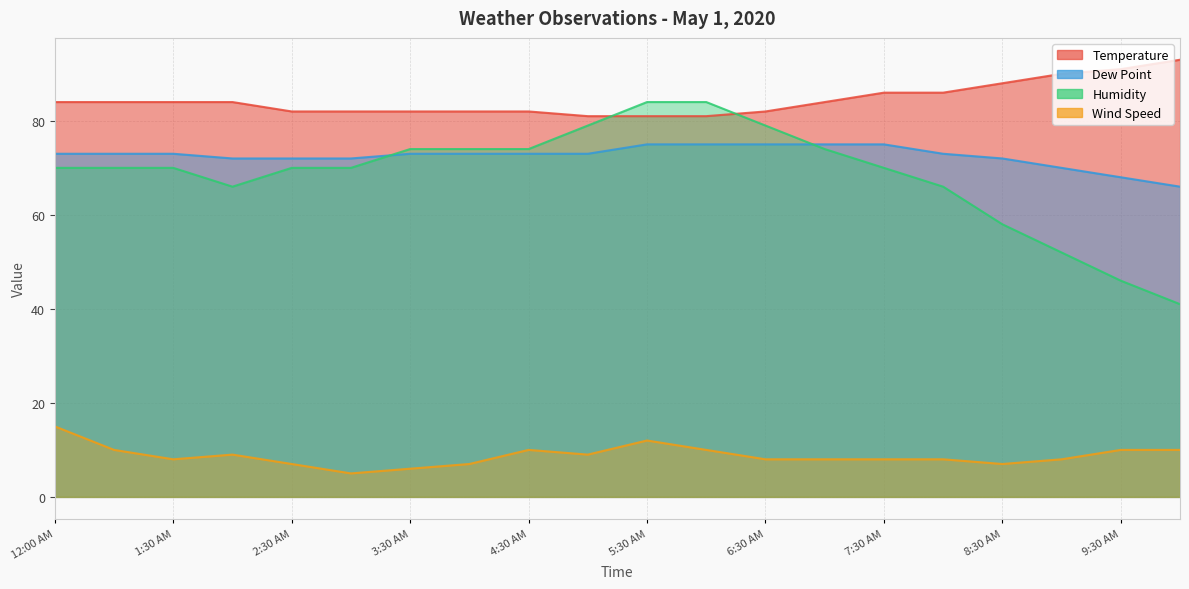

Rank the series at 7:30 AM from highest to lowest value.

Temperature, Dew Point, Humidity, Wind Speed